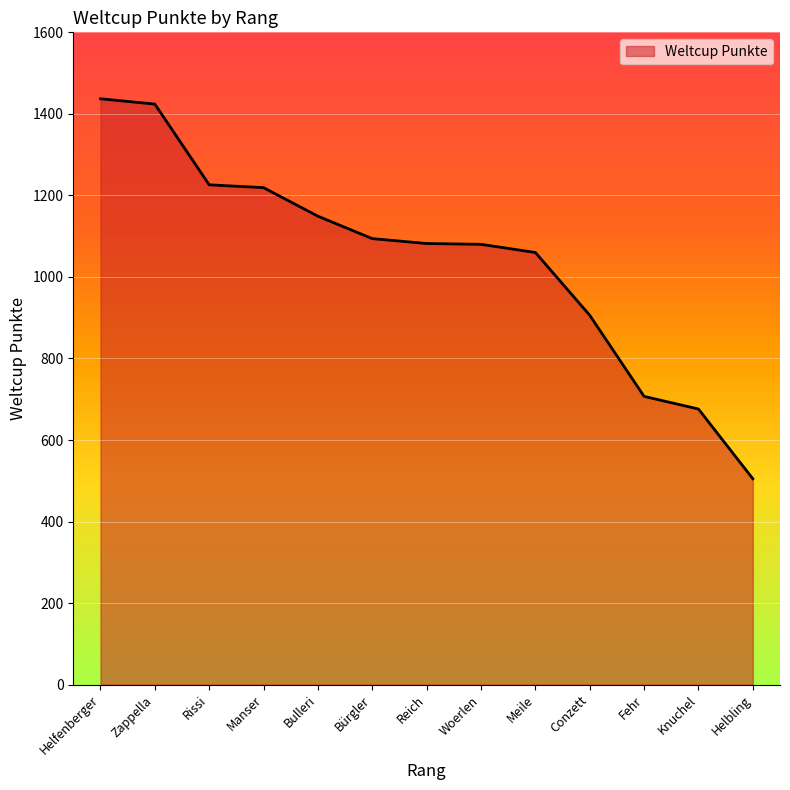

The chart shows a value of 1094 at Bürgler. True or false?

True